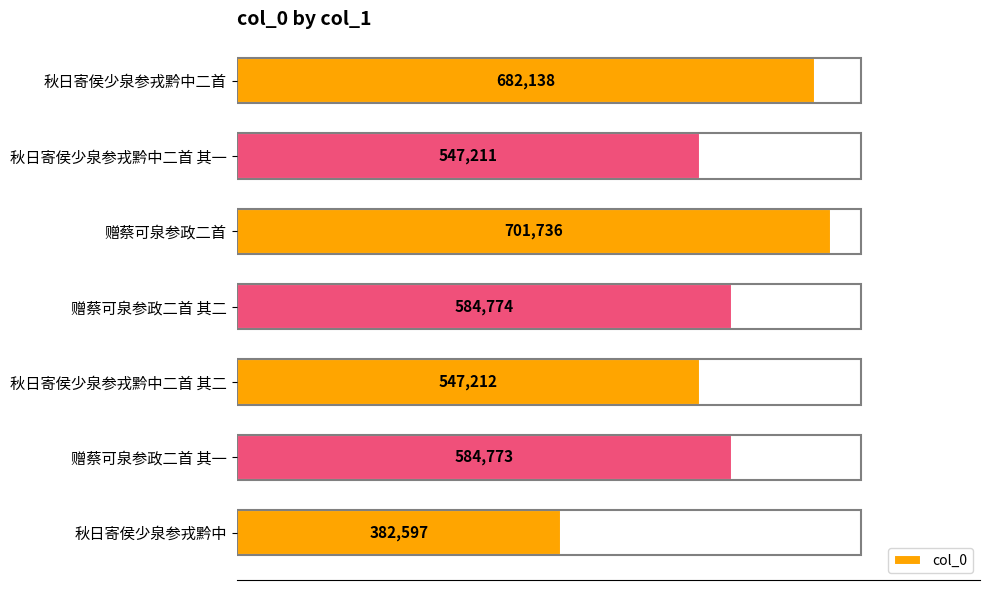

Where is the data nearest to the value 542166?

秋日寄侯少泉参戎黔中二首 其一